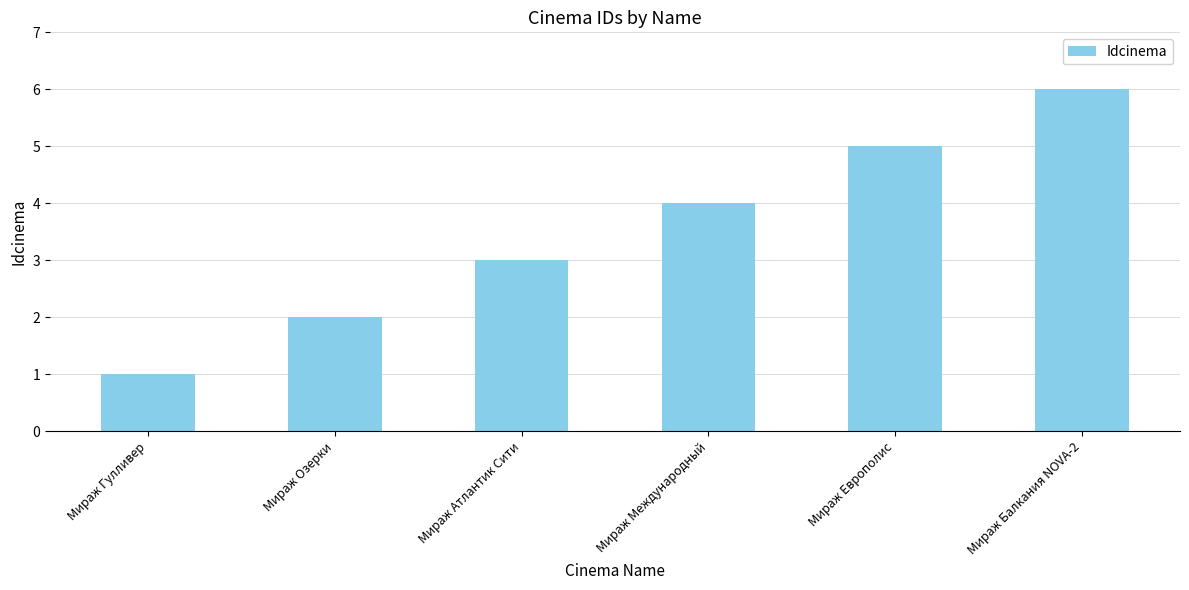

What position from the left is Мираж Международный?

4